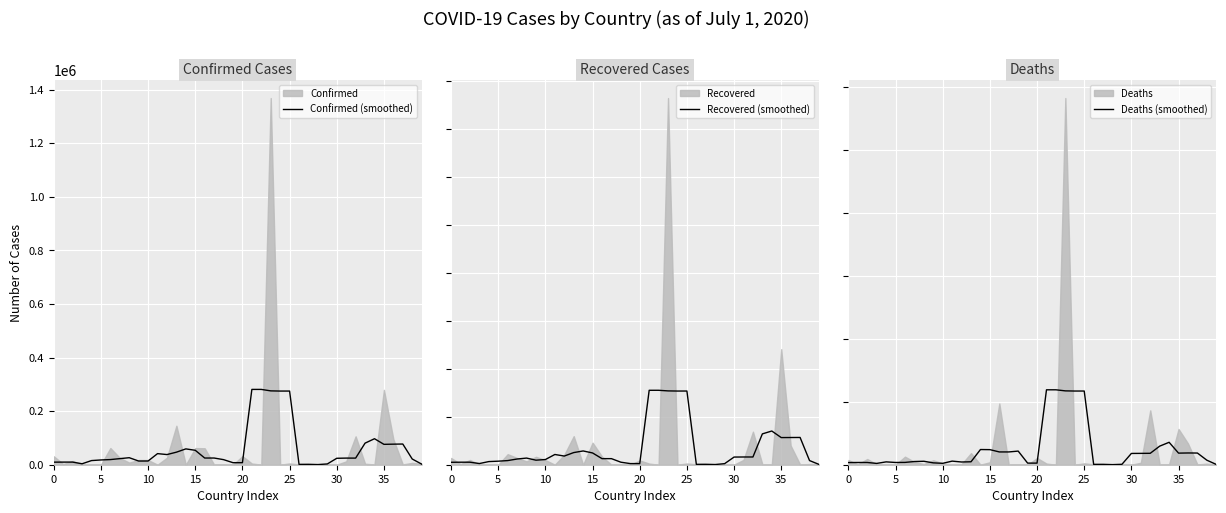

True or false: Confirmed (smoothed) has a value of 24737.8 at 31.

True